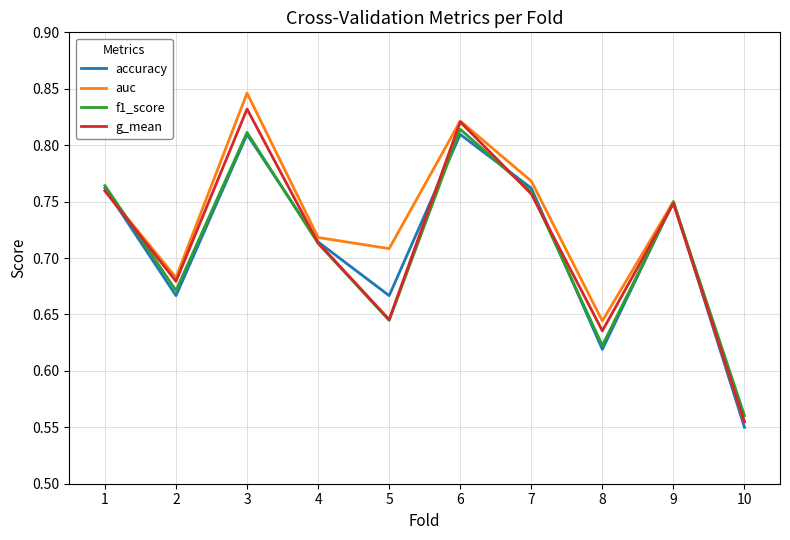

The value of f1_score at 1 is 0.5. True or false?

False